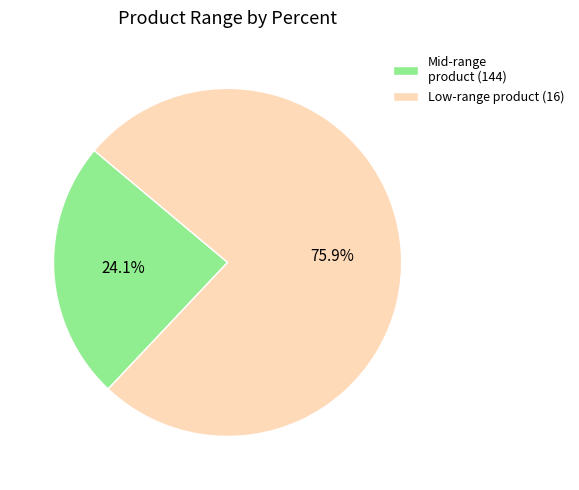

Between Low-range product (16) and Mid-range product (144), which is larger?

Low-range product (16)